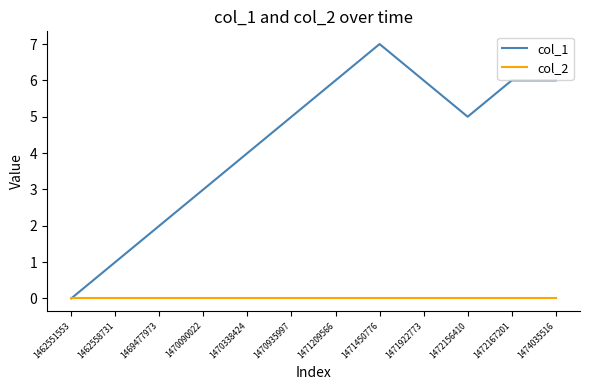

Which series changed the most between 1470338424 and 1474035516?

col_1